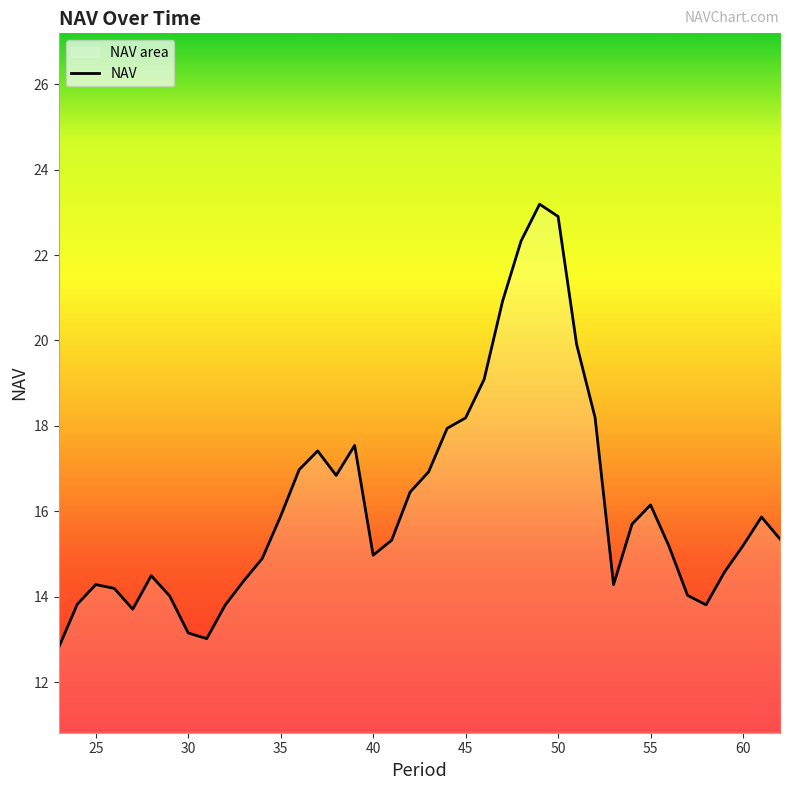

What is the maximum value shown in the chart?

23.2